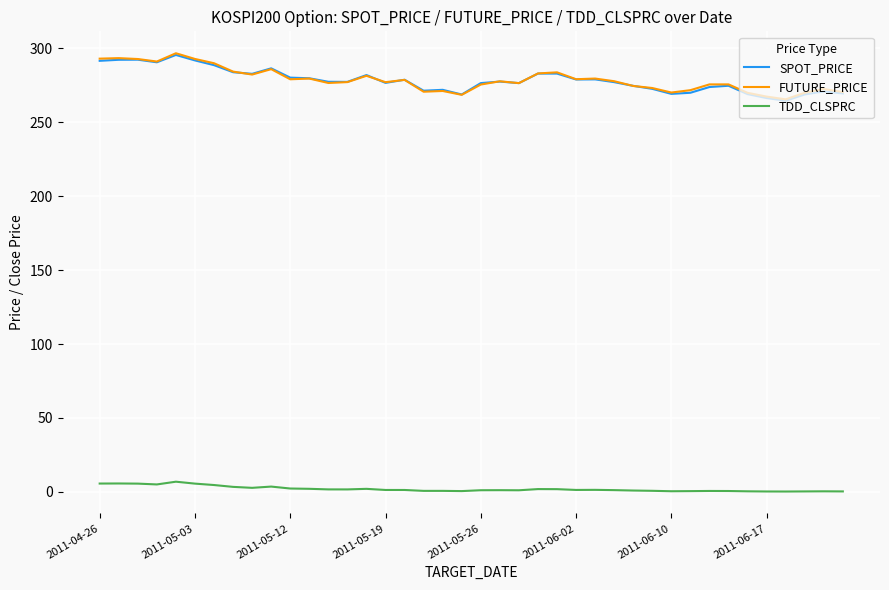

How many intersections are there between SPOT_PRICE and FUTURE_PRICE?

8